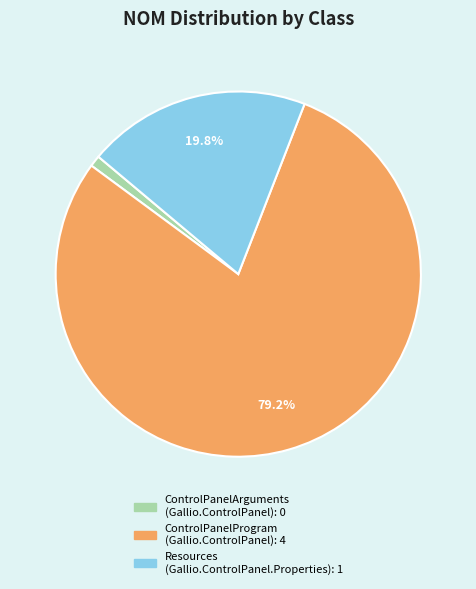

Is there a majority slice in this chart?

Yes